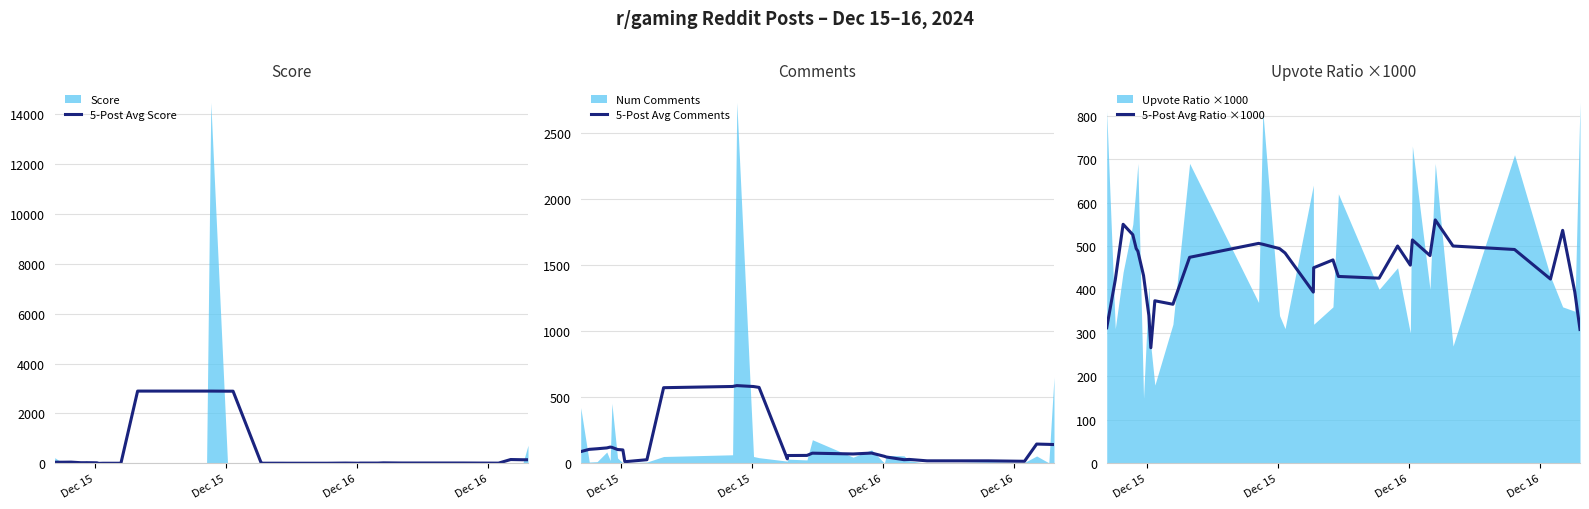

What is the lowest value of the 5-Post Avg Comments series?

13.0